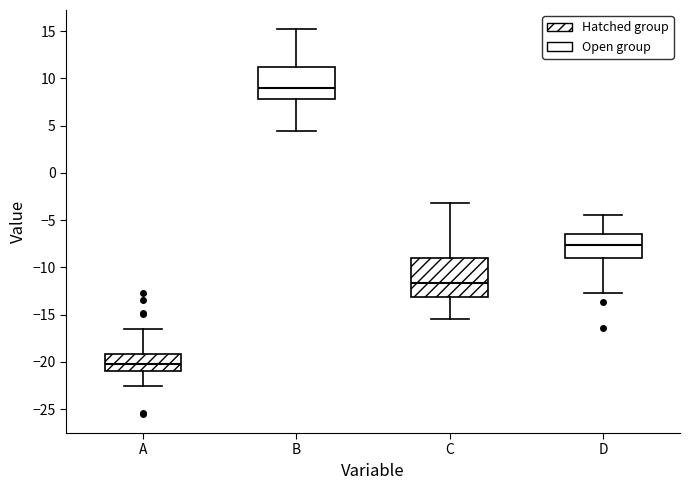

Where does the lower whisker of the box for B end on the y-axis? The values are not printed on the chart, so give them approximately, as read against the axis.

4.5